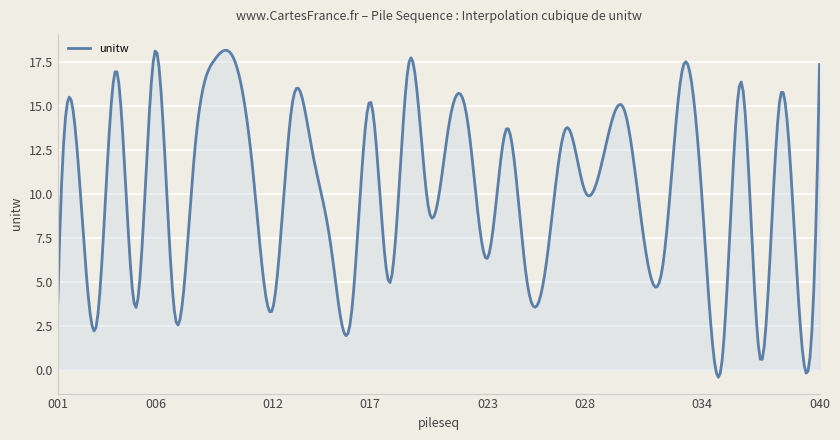

What is the greatest value displayed?

18.2